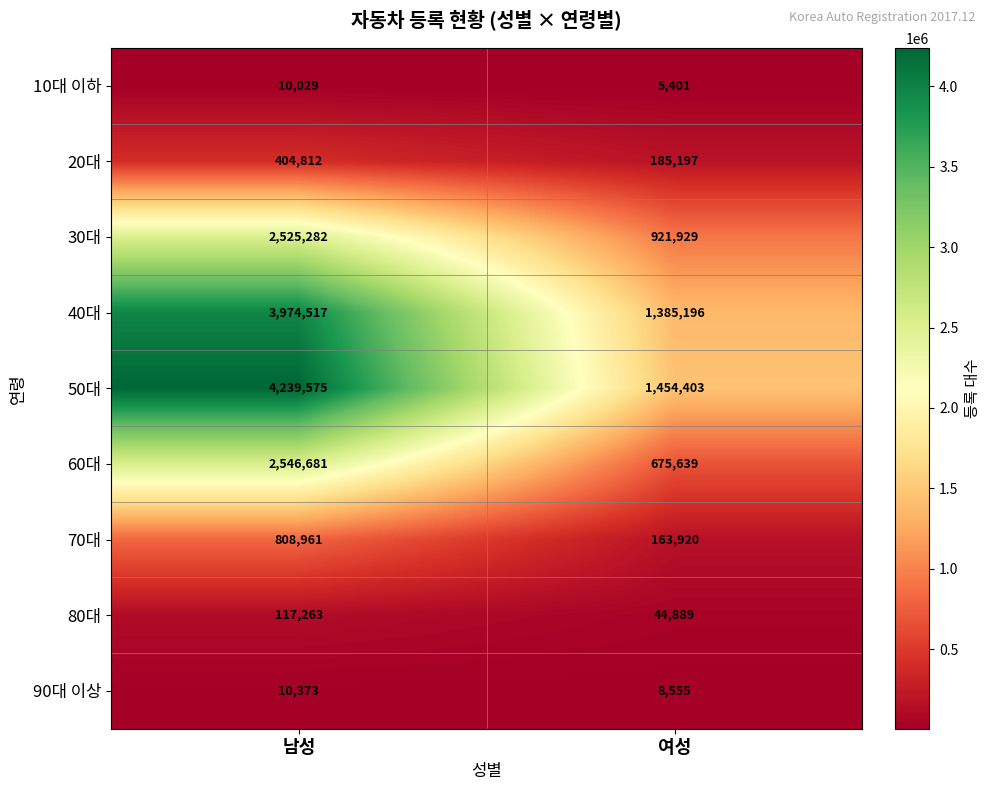

What value does the 80대 series have at 여성, to the nearest 50?

44900